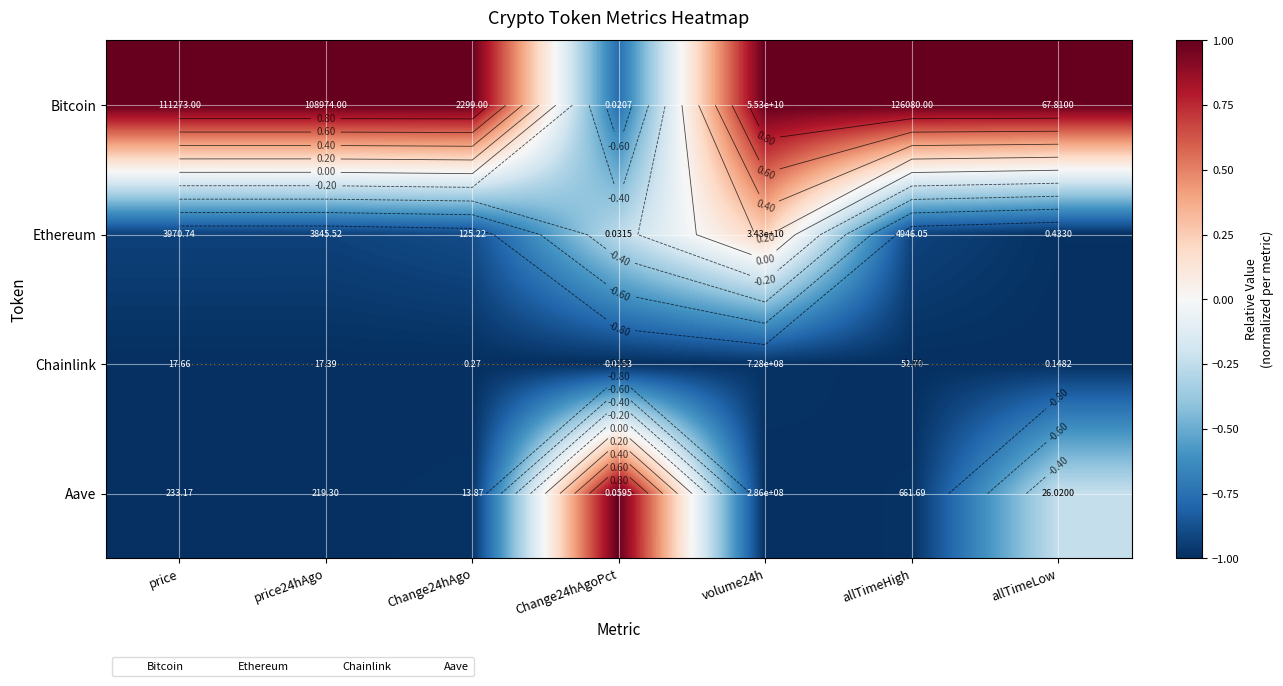

At which category is the sum across all series the highest?

volume24h